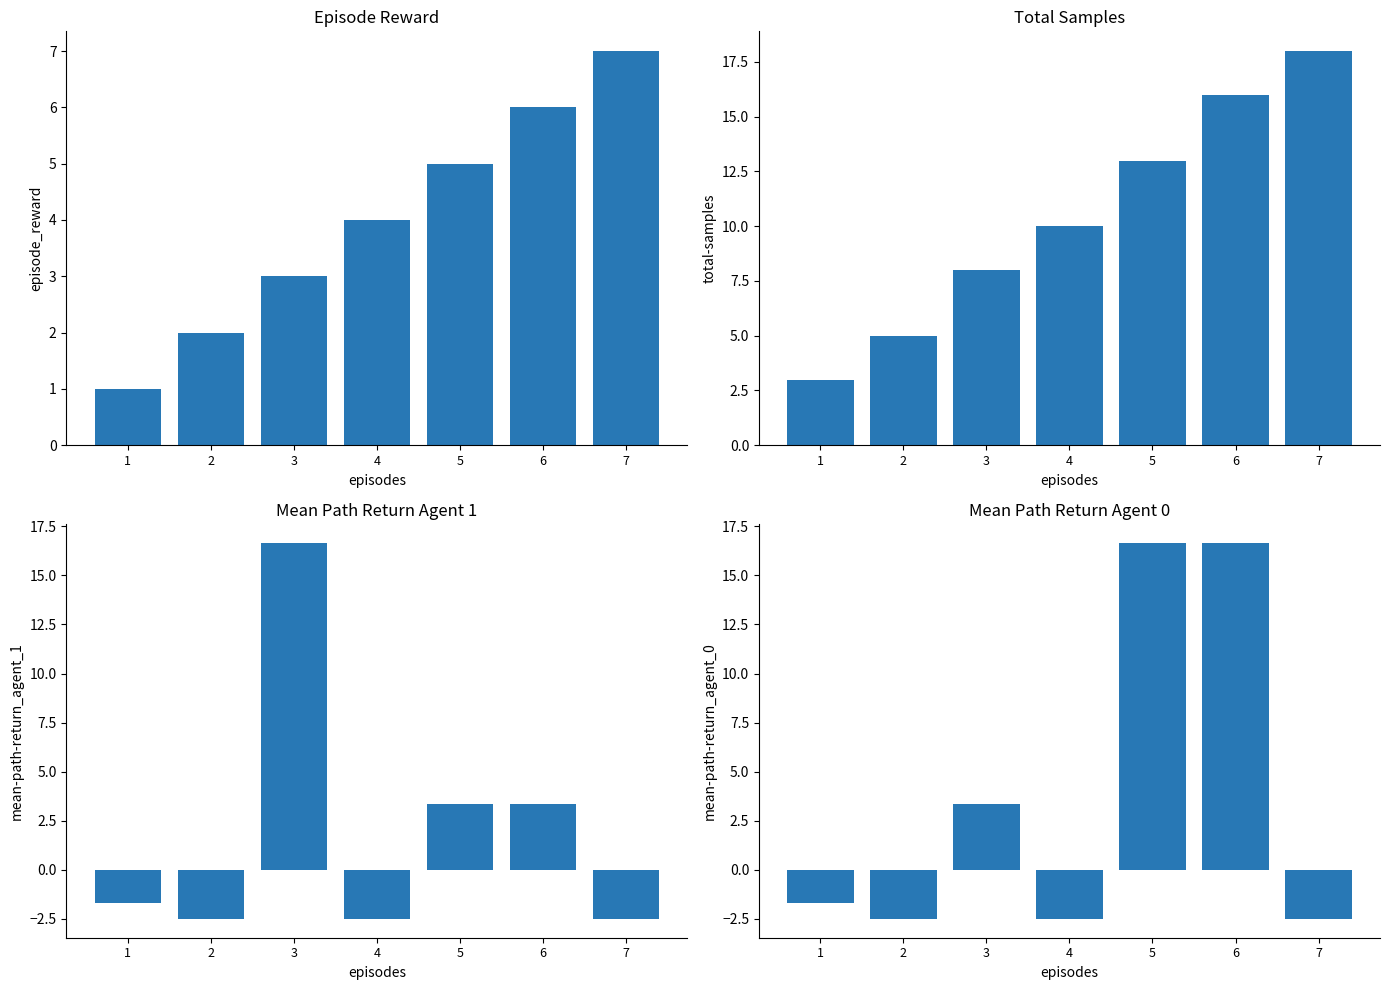

Which series has the largest total across all categories?

total-samples